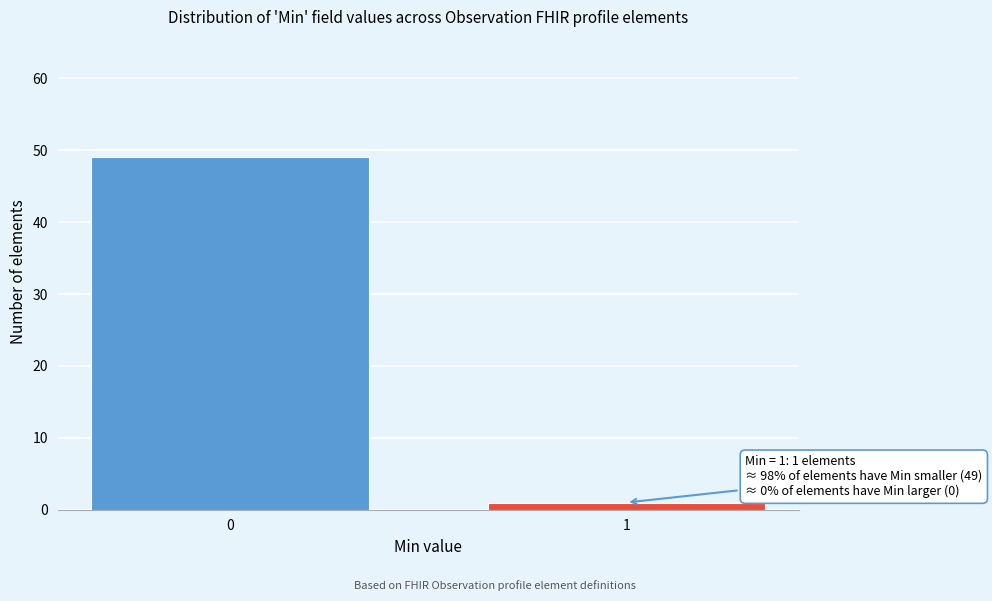

Reading left to right, extract all data points from this chart.

0=49	1=1